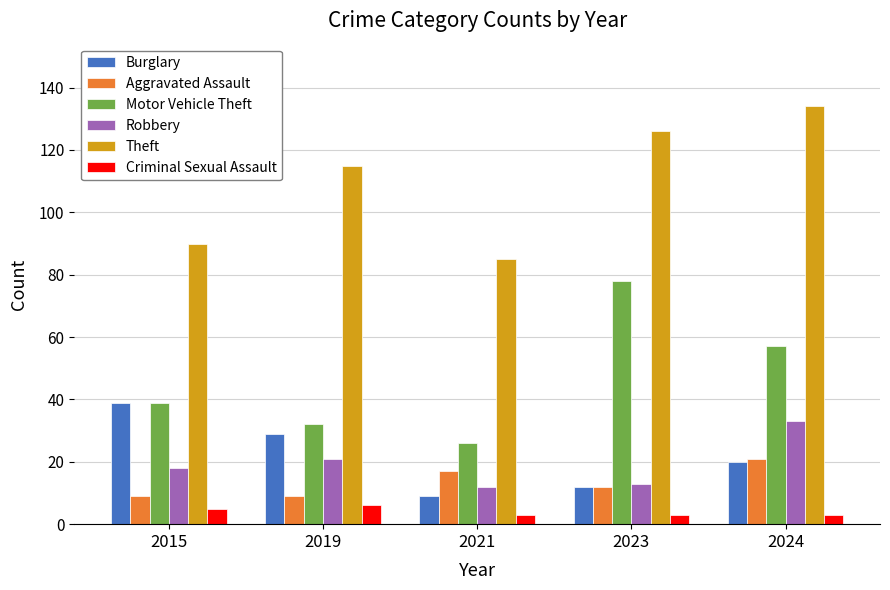

Where is Robbery nearest to the value 22?

2019